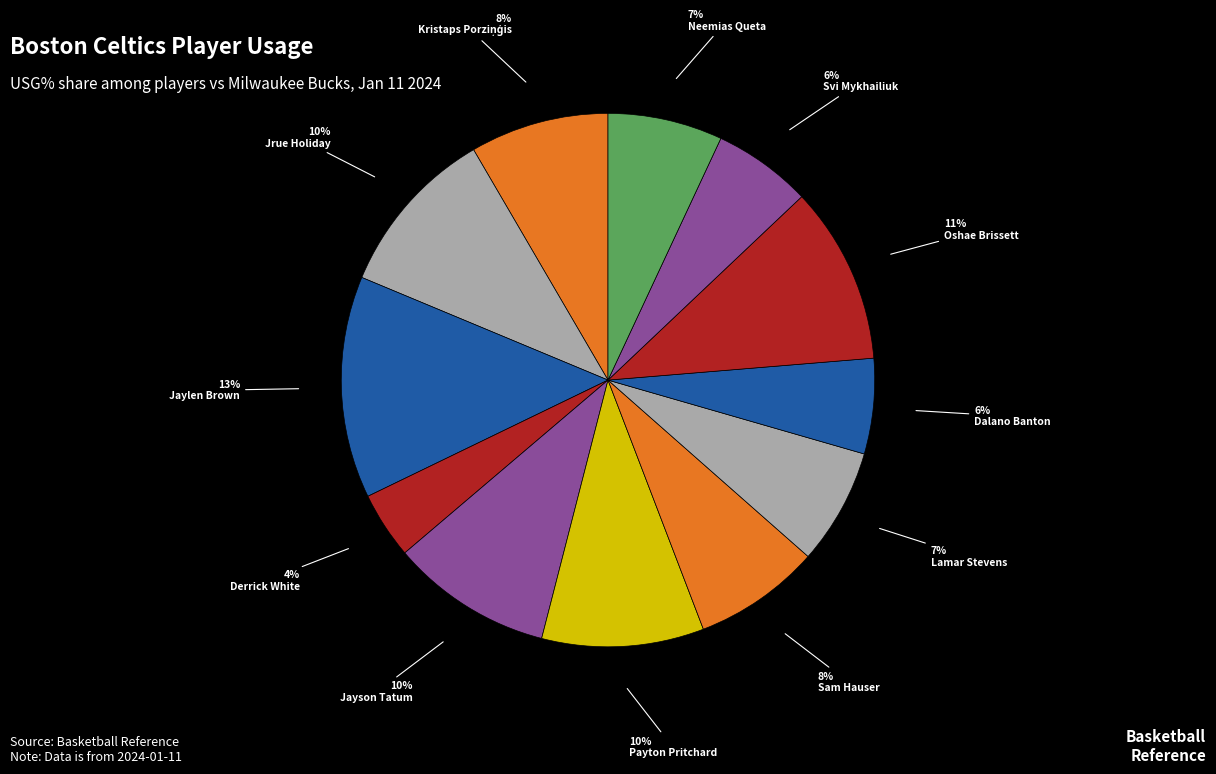

Is it true that Jaylen Brown is 1% of the pie?

False